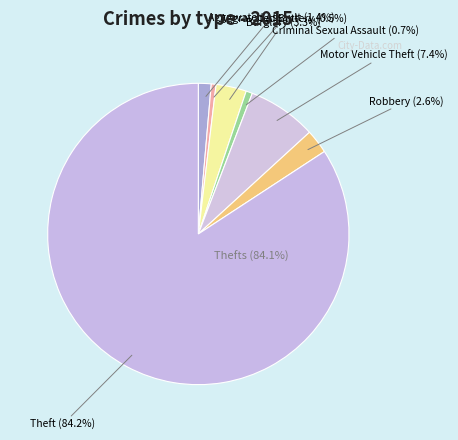

How many slices are in this pie chart?

7